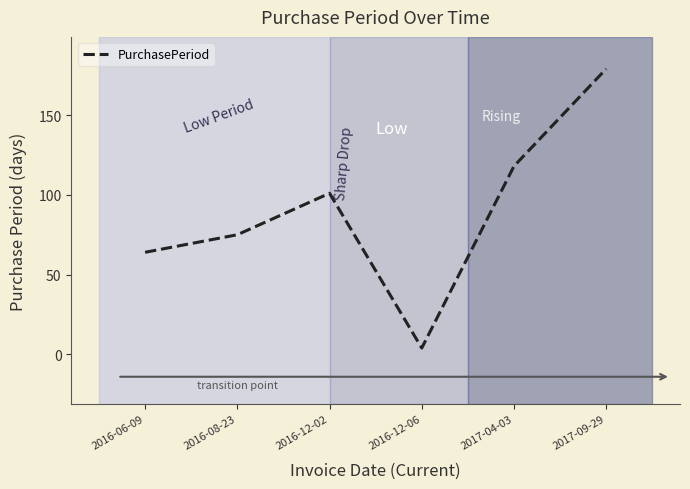

True or false: the data has more than 2 interior local peaks.

False